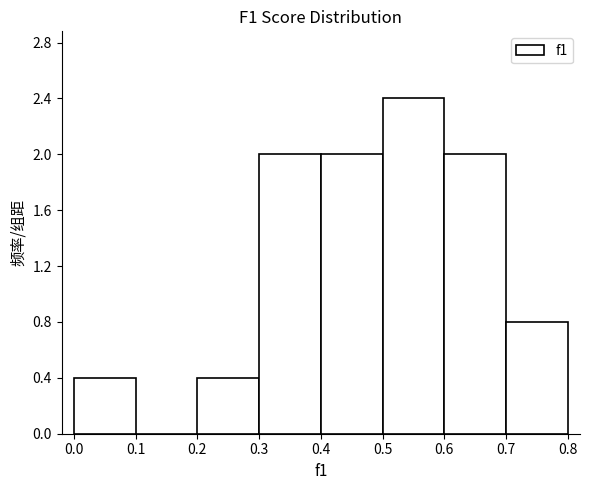

Reading left to right, list every bar in this chart as the range it spans on the x-axis followed by its height. The values are not printed on the chart, so give them approximately, as read against the axis.

0.0 to 0.1: 0.4
0.1 to 0.2: 0
0.2 to 0.3: 0.4
0.3 to 0.4: 2.0
0.4 to 0.5: 2.0
0.5 to 0.6: 2.4
0.6 to 0.7: 2.0
0.7 to 0.8: 0.8